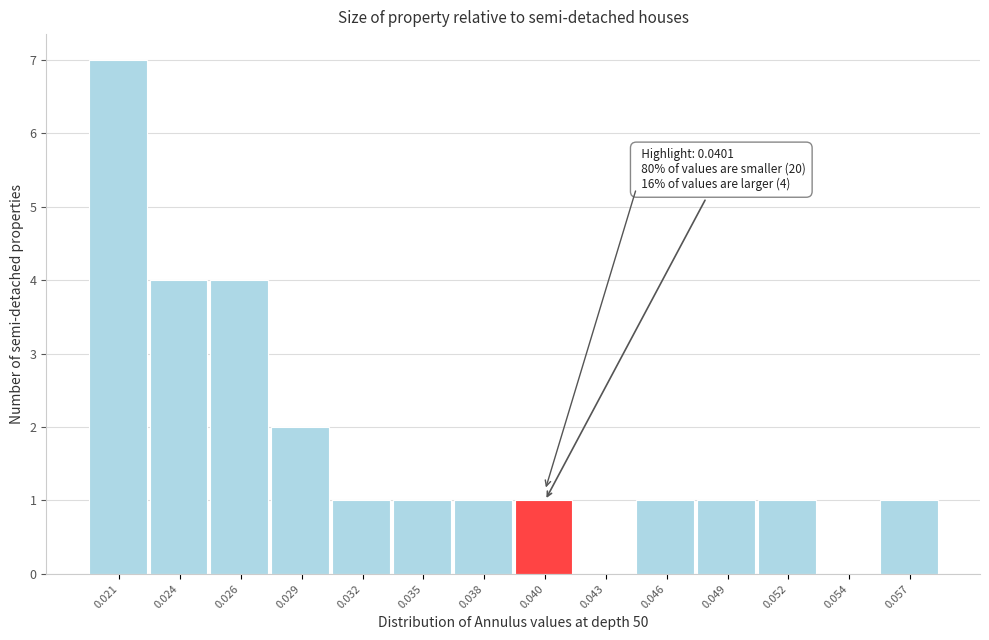

Reading left to right, list all the values displayed in this chart.

0.021=7	0.024=4	0.026=4	0.029=2	0.032=1	0.035=1	0.038=1	0.040=1	0.043=0	0.046=1	0.049=1	0.052=1	0.054=0	0.057=1